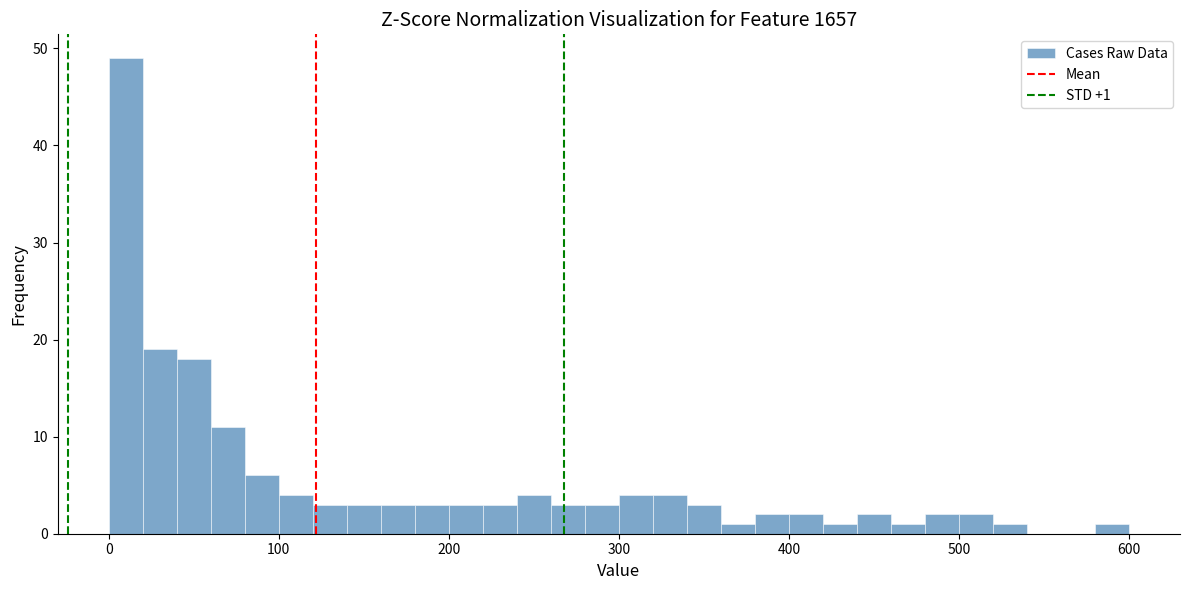

Around what value on the x-axis is the tallest bar? Give the approximate position of its centre, as read against the axis.

10